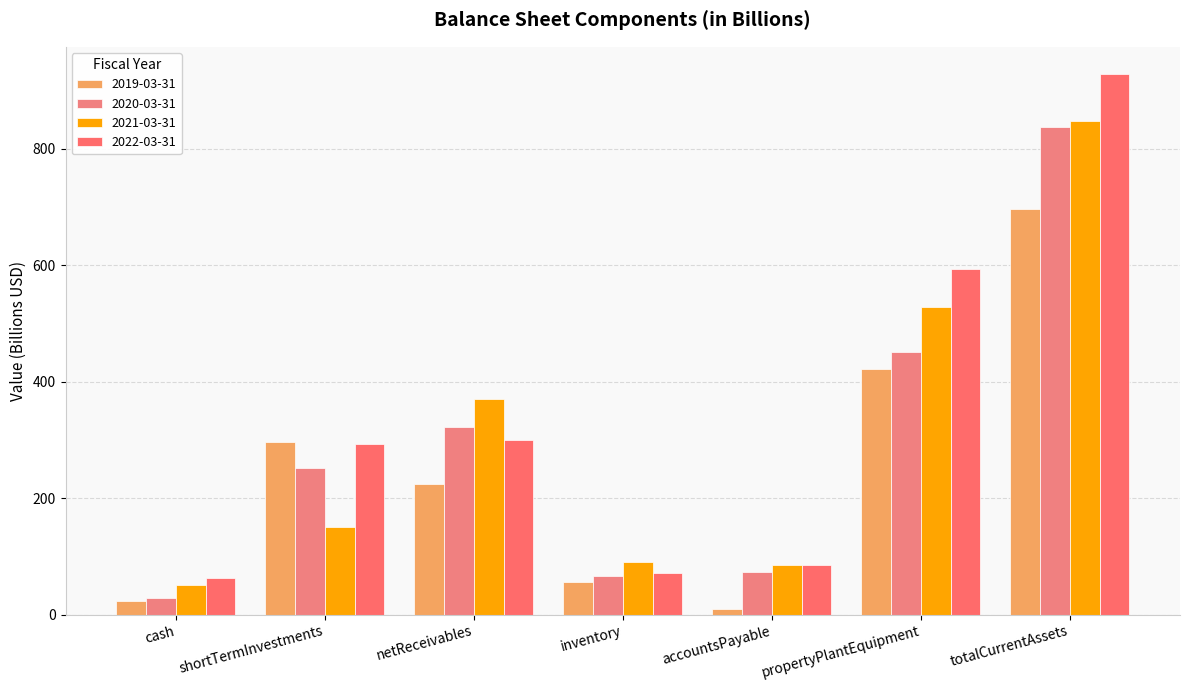

Is it true that 2020-03-31 equals 381.2 at shortTermInvestments?

False